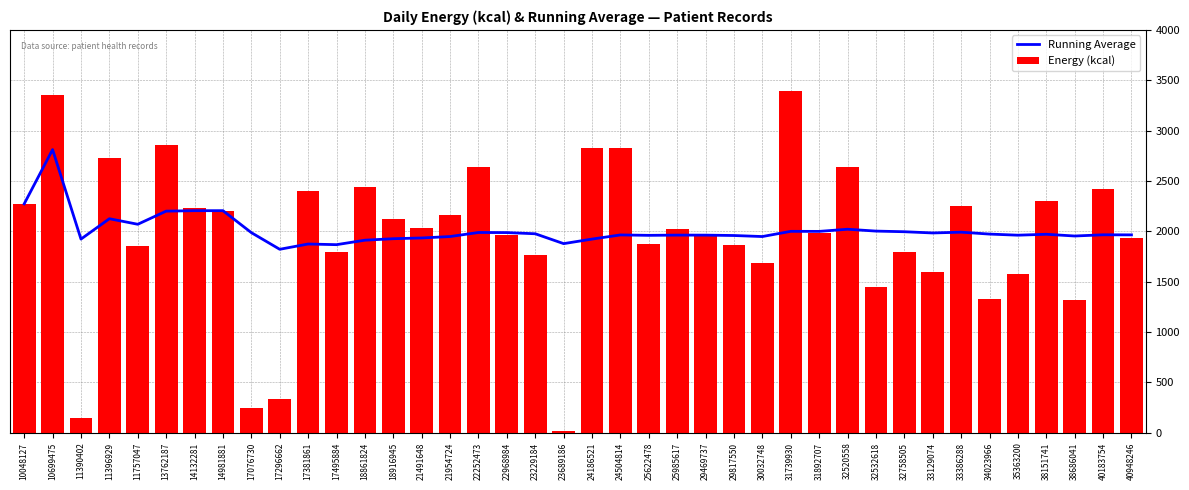

What is the value of the Running Average bar at the 23rd from the left?

1960.4